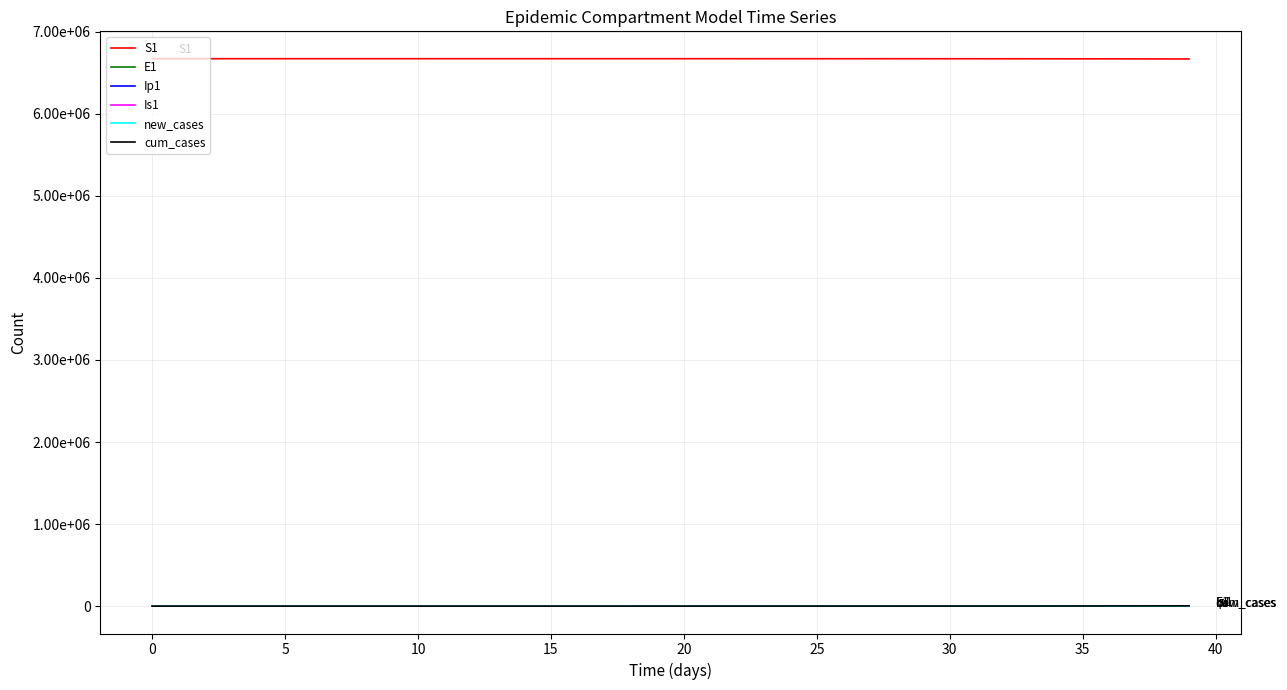

Is this an area chart (filled region under the line)?

No